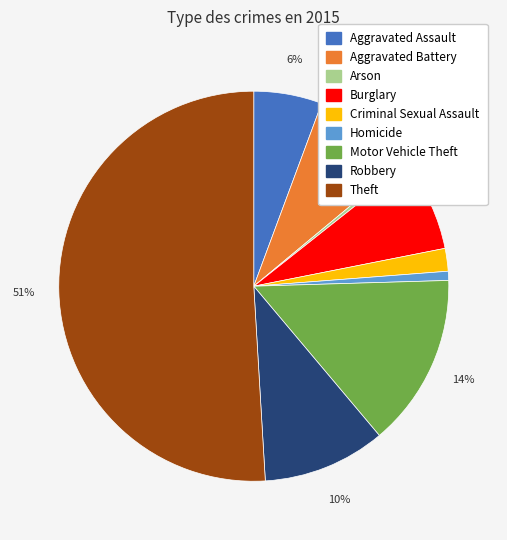

Does Robbery represent more than half of the total?

No